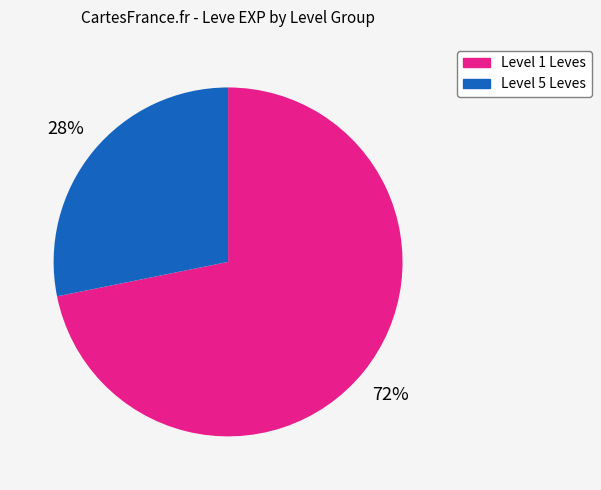

True or false: Level 1 Leves accounts for 72% of the total.

True